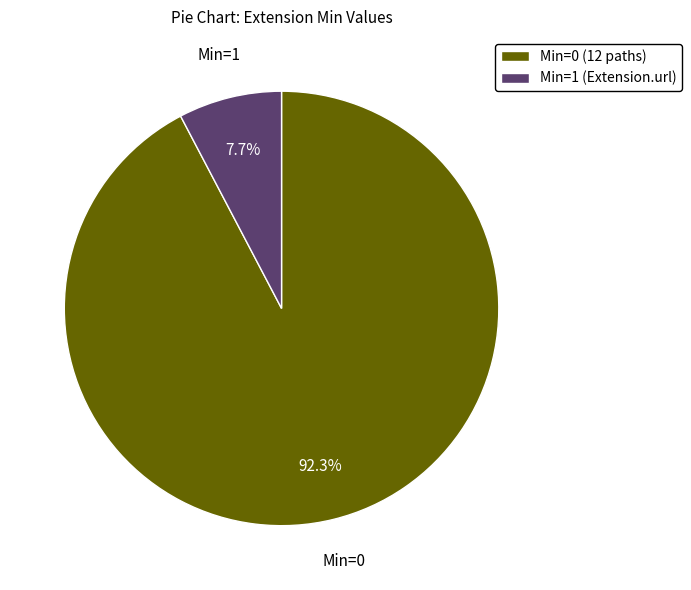

Which slice represents more than half of the pie?

Min=0 (12 paths)